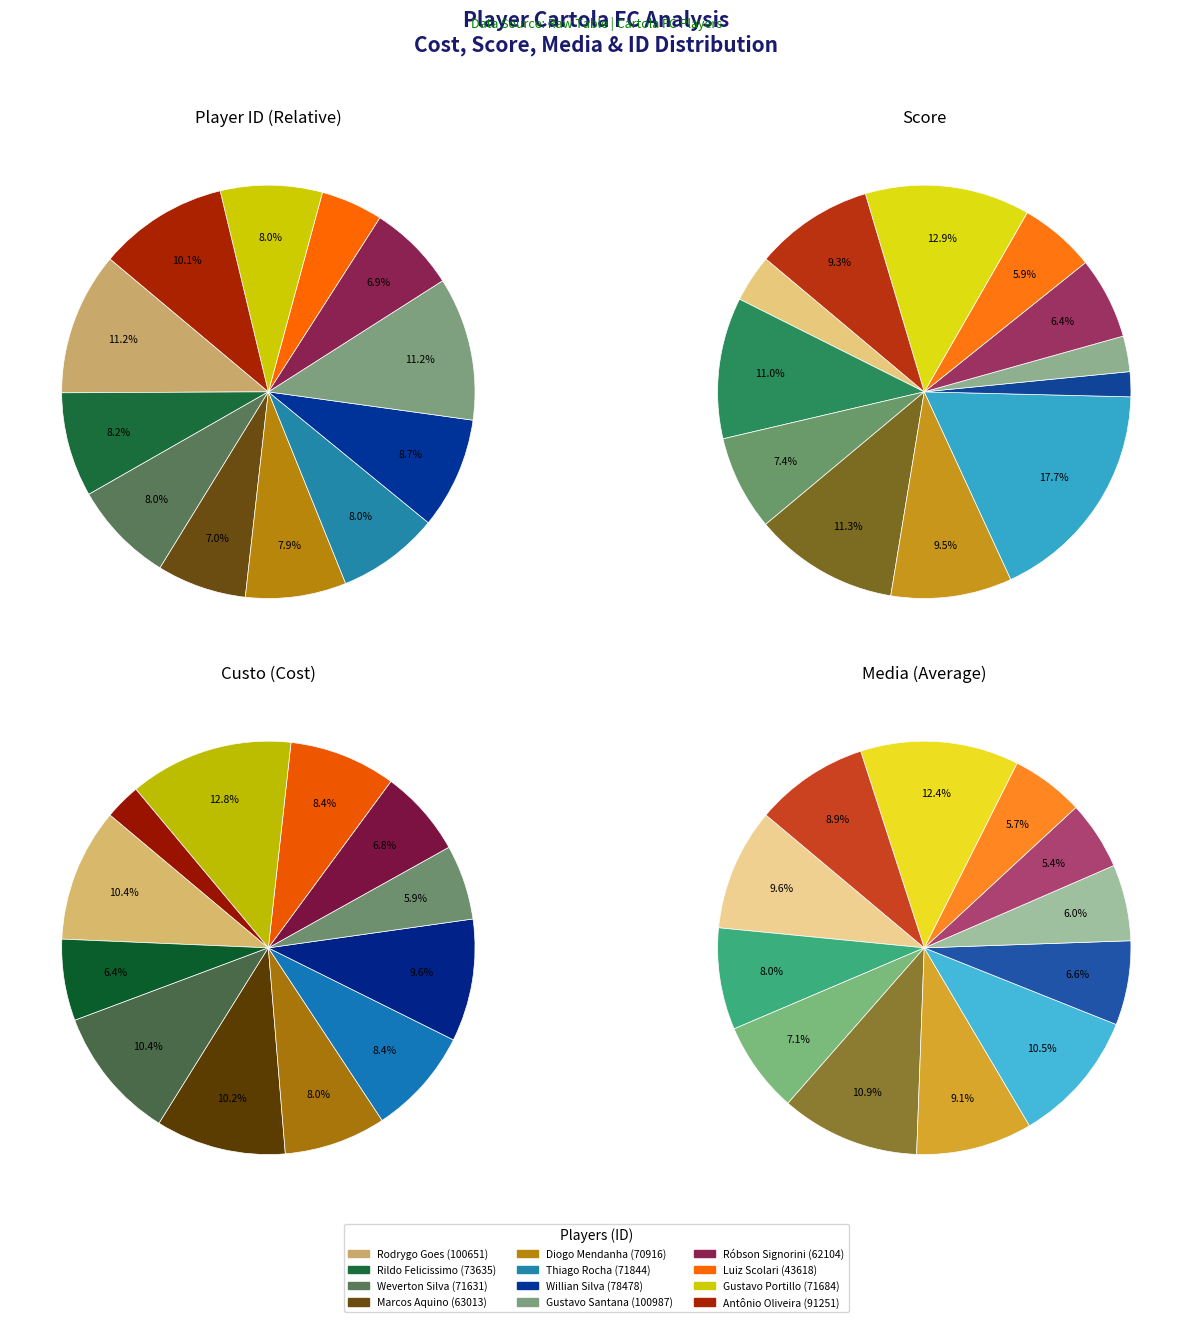

Which has a higher value, Rodrygo Silva de Goes or Róbson Michael Signorini?

Rodrygo Silva de Goes